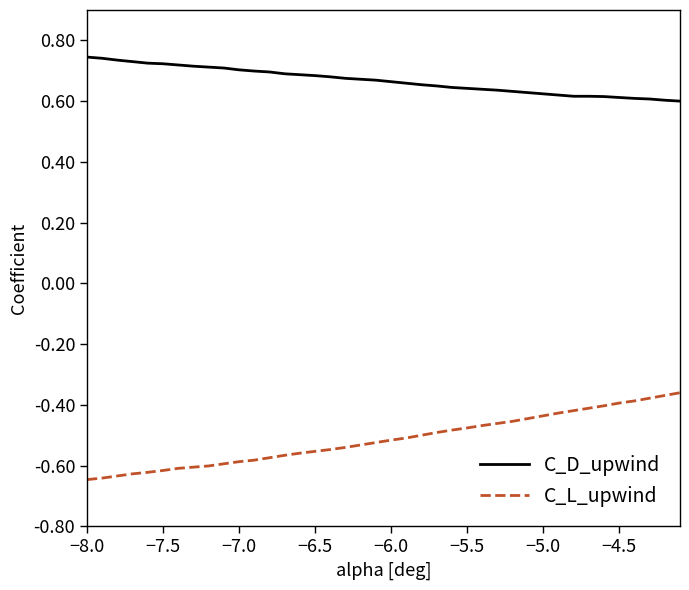

Which series has the largest total across all categories?

C_D_upwind